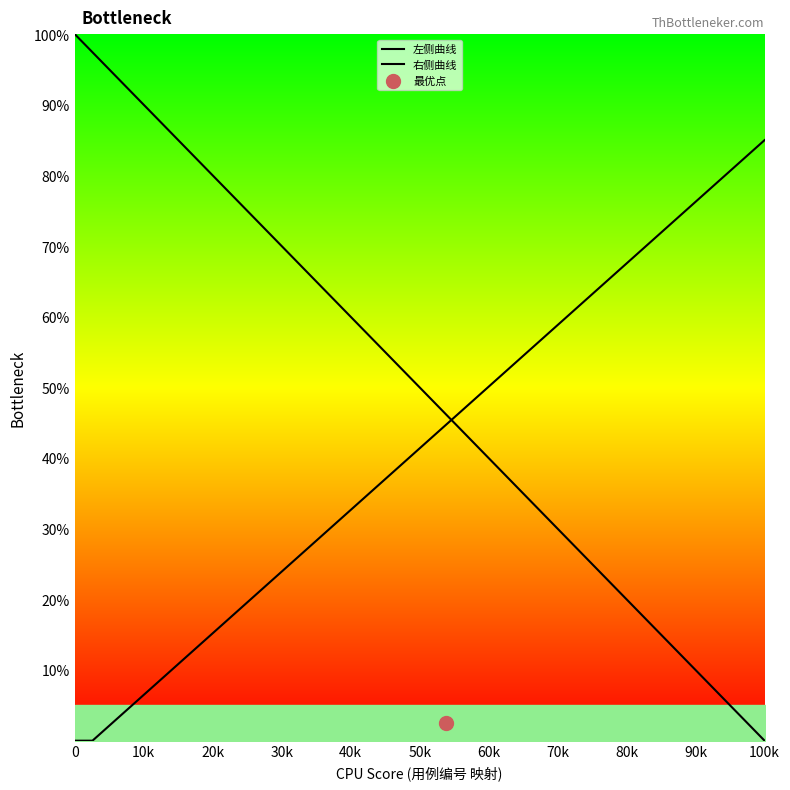

What are all the series names shown in the legend?

左侧曲线, 右侧曲线